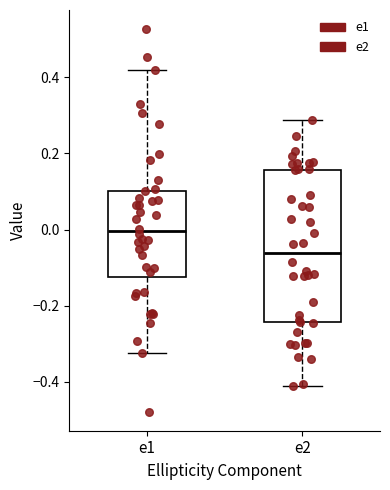

Reading left to right, read every box against the y-axis: the position of its median line, the range the box covers, and the ends of its whiskers. The values are not printed on the chart, so give them approximately, as read against the axis.

e1: median 0.00, box -0.12 to 0.10, whiskers -0.32 to 0.42
e2: median -0.06, box -0.24 to 0.16, whiskers -0.42 to 0.28